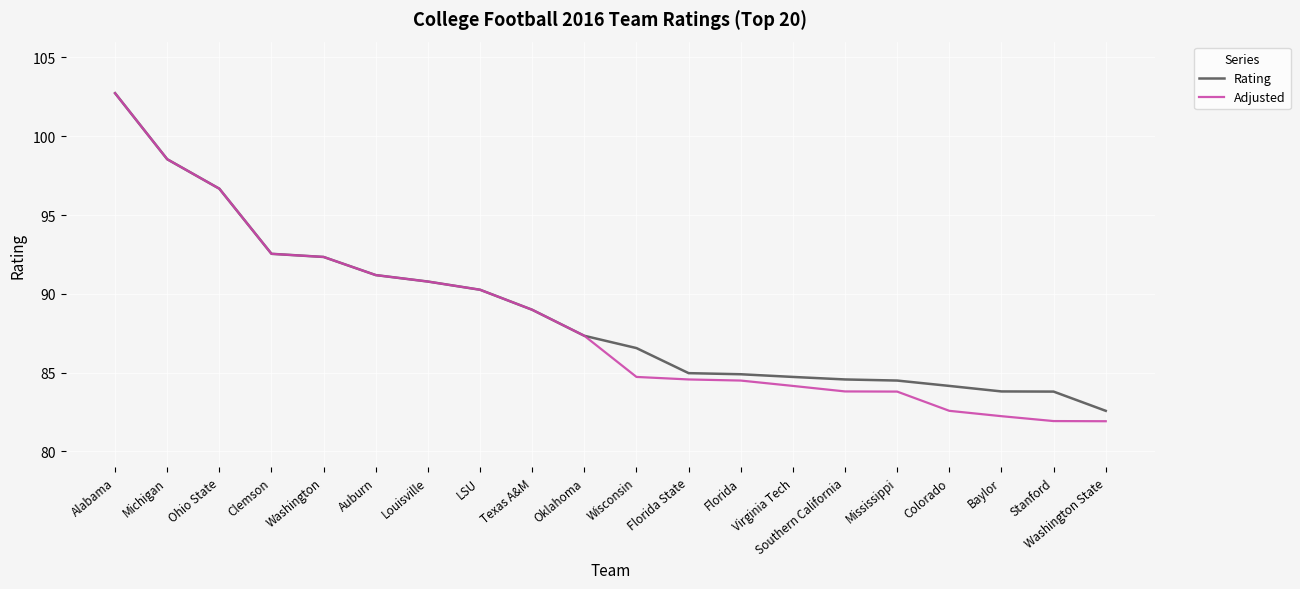

What value does the Adjusted series have at Louisville?

90.8